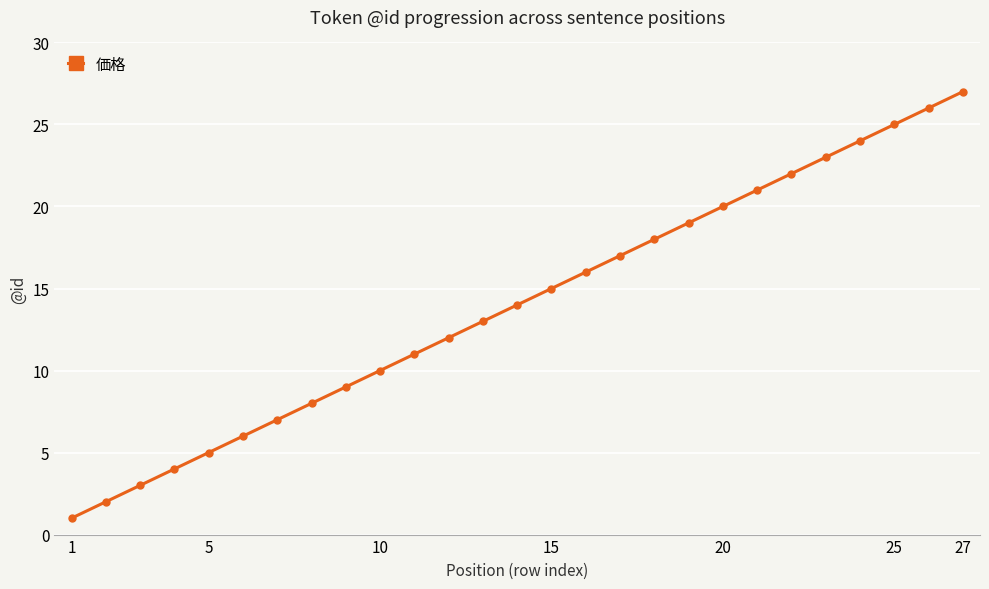

What is the average value?

14